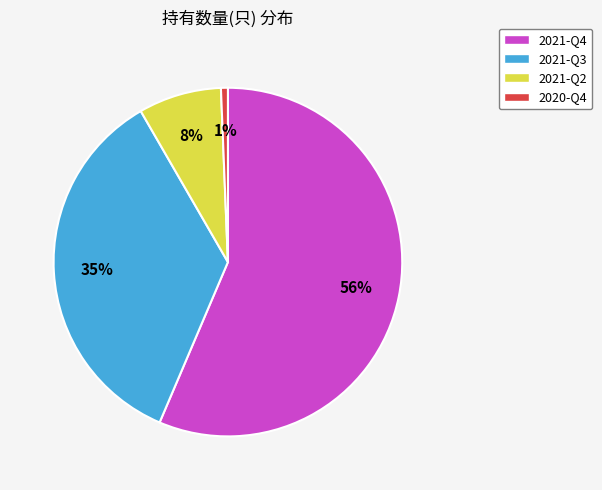

Does any single category account for the majority?

Yes